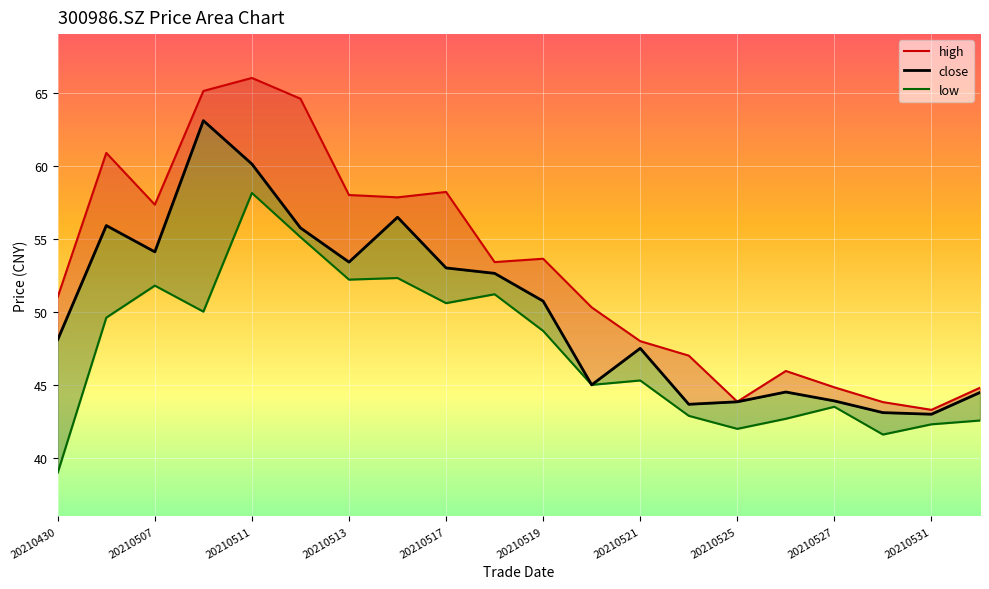

List the labels in order of high value, largest first.

20210511, 20210510, 20210512, 20210506, 20210517, 20210513, 20210514, 20210507, 20210519, 20210518, 20210430, 20210520, 20210521, 20210524, 20210526, 20210527, 20210601, 20210525, 20210528, 20210531